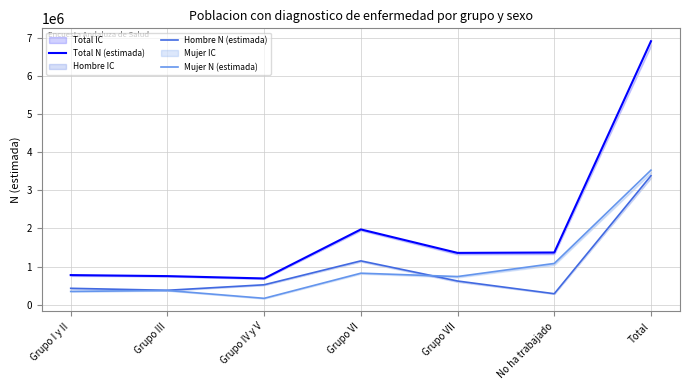

What is the total value across all series at No ha trabajado?

2738340